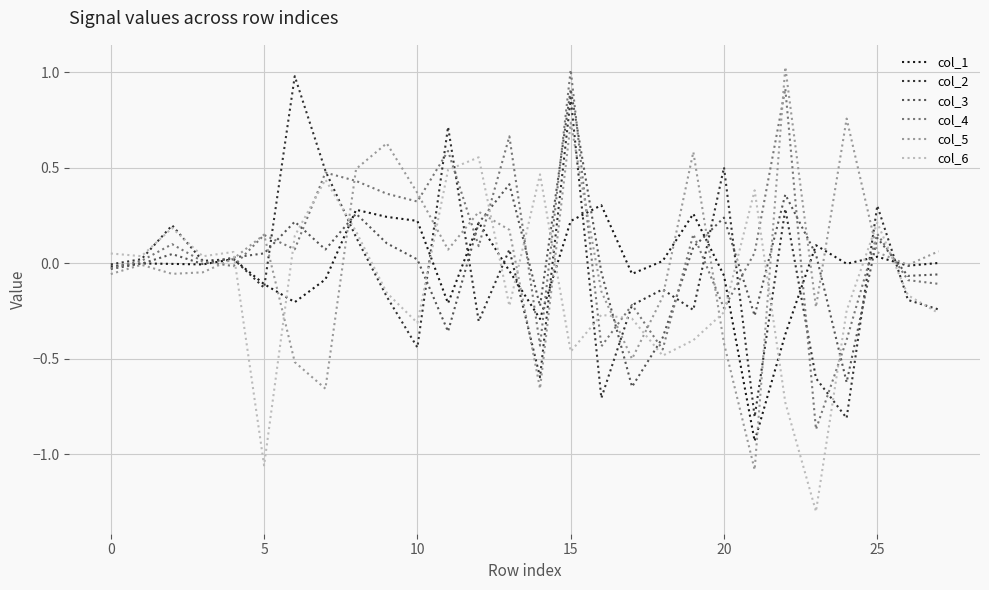

True or false: col_6 and col_1 cross at least once.

True